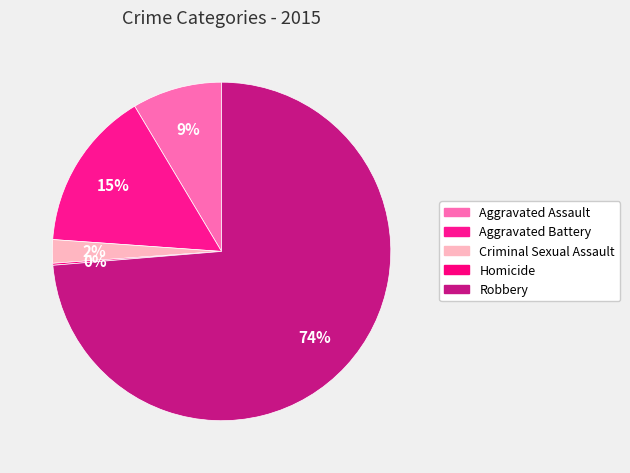

What percentage is NOT represented by Aggravated Battery?

84.7%